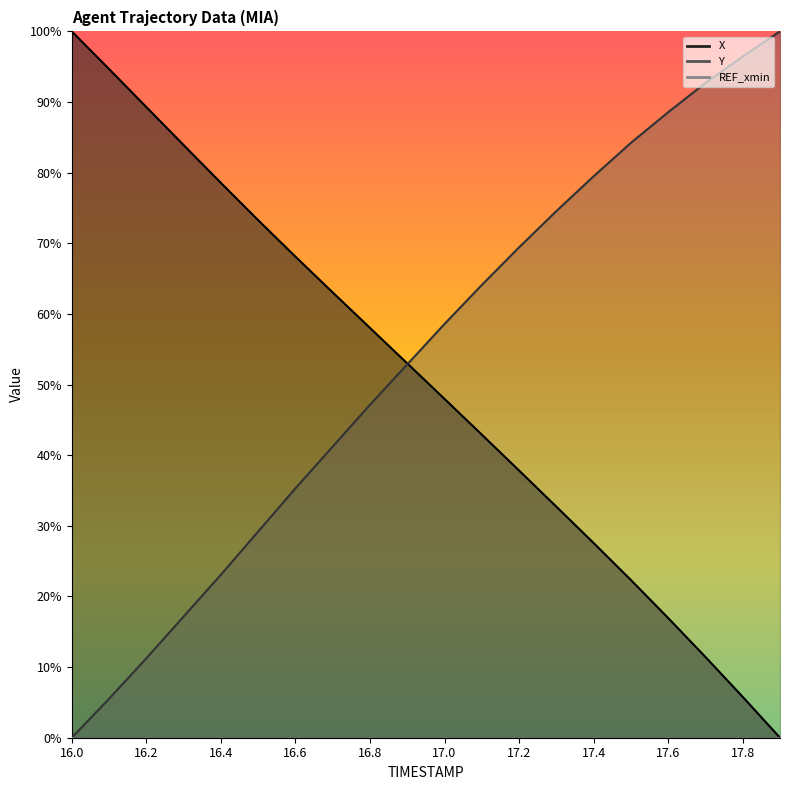

Between 17.3 and 16.8, which is larger?

16.8